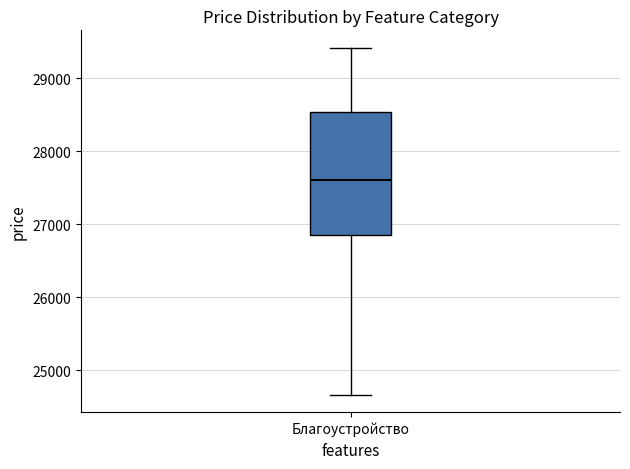

Transcribe this box plot: give where the median line is, the range the box spans, and where the two whiskers end, as read against the y-axis. The values are not printed on the chart, so give them approximately, as read against the axis.

median 27600, box 26900 to 28500, whiskers 24700 to 29400